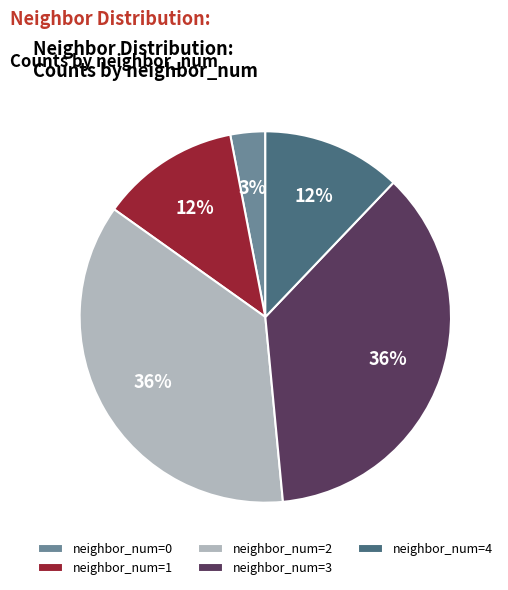

To the nearest percent, what is the difference between the neighbor_num=4 and neighbor_num=3 slice percentages?

24%